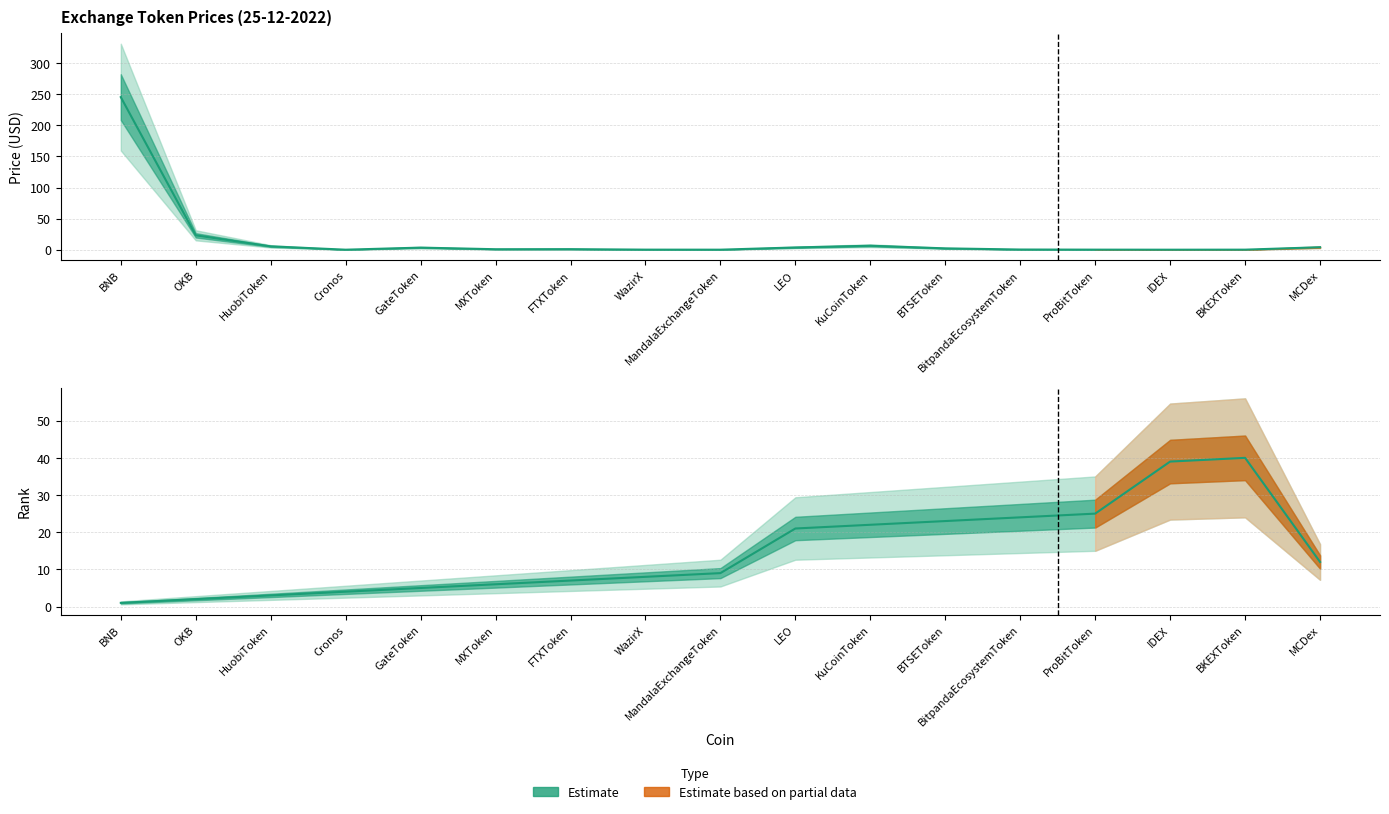

At which category does the chart reach its minimum across all series?

IDEX